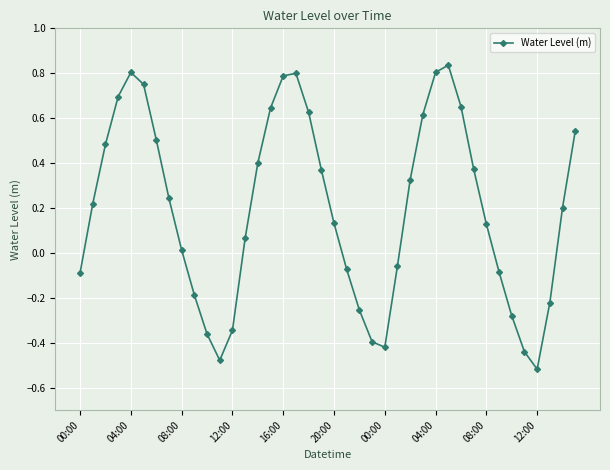

How many interior local valleys (lower than both neighbors) does the data have?

3